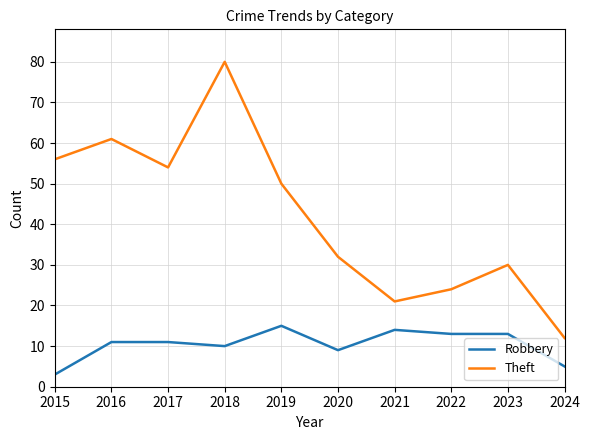

True or false: Theft and Robbery intersect in this chart.

False